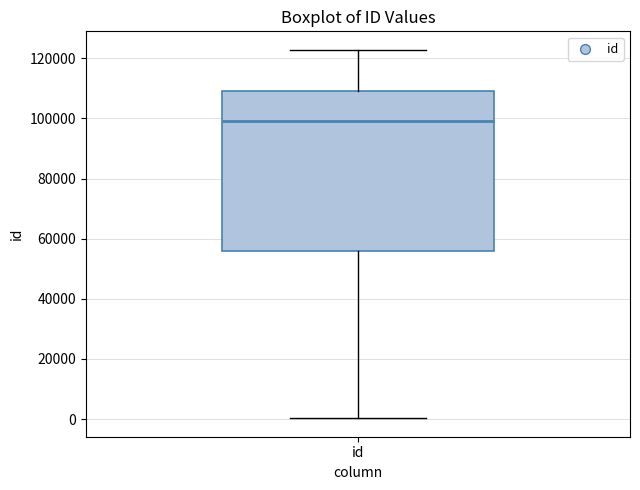

Read this box plot against the y-axis: the position of the median line, the range covered by the box, and the ends of both whiskers. The values are not printed on the chart, so give them approximately, as read against the axis.

median 98000, box 56000 to 110000, whiskers 0 to 122000